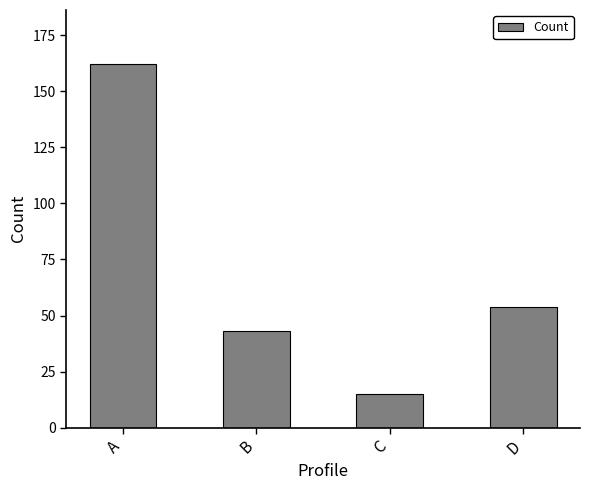

The value at D is 11. True or false?

False